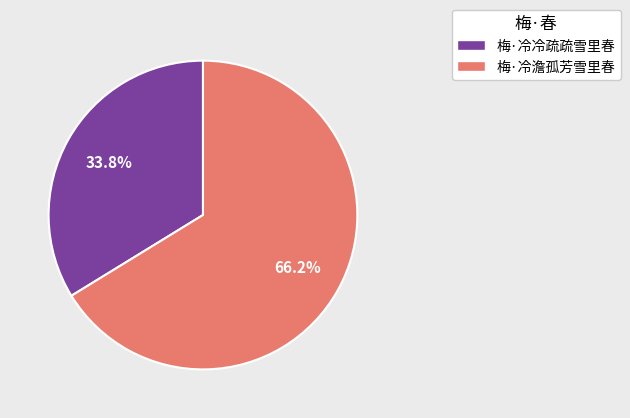

The 梅·冷冷疏疏雪里春 slice represents 40% of the pie. True or false?

False